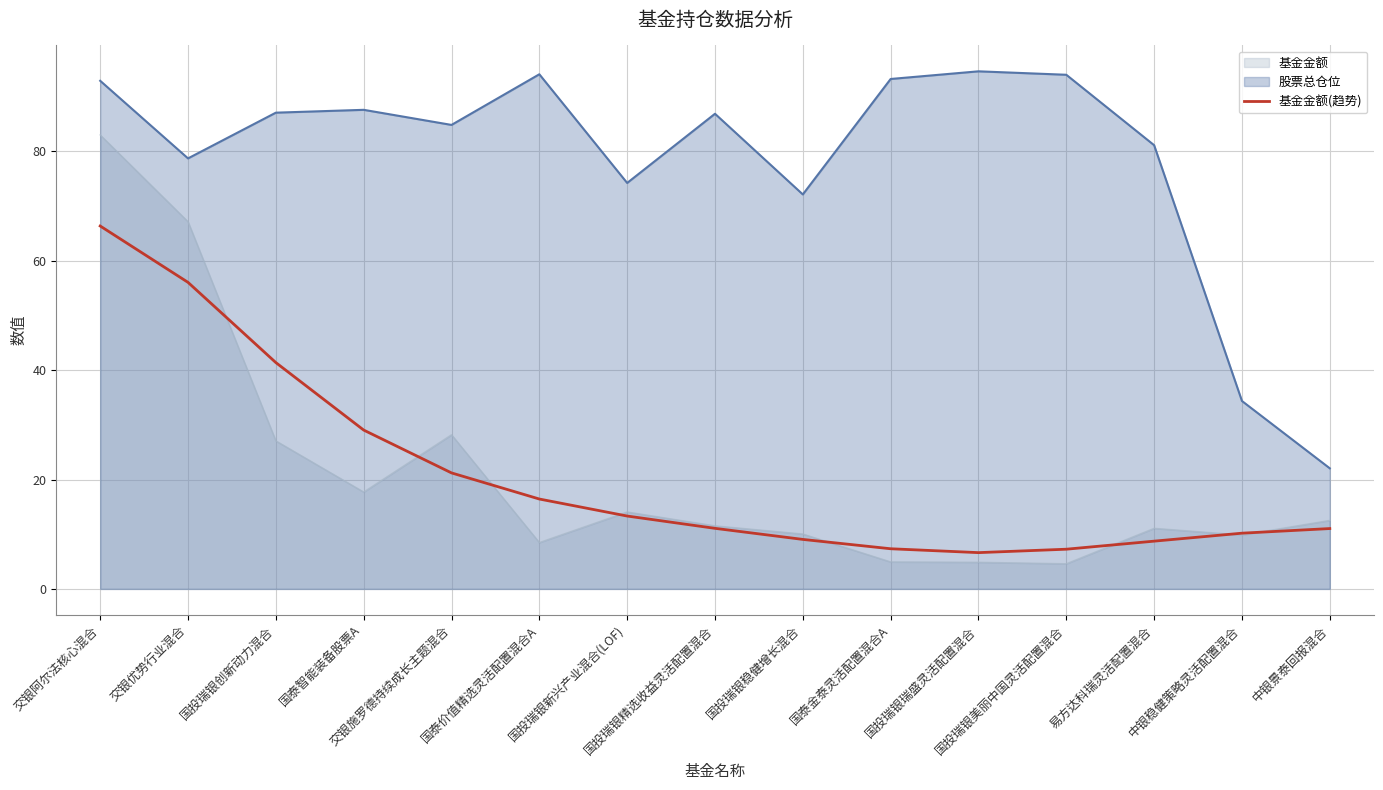

What is the maximum value shown in the chart?

94.6